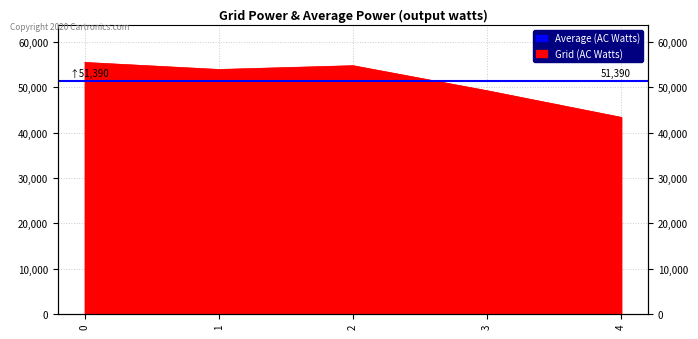

What is the average value?

51390